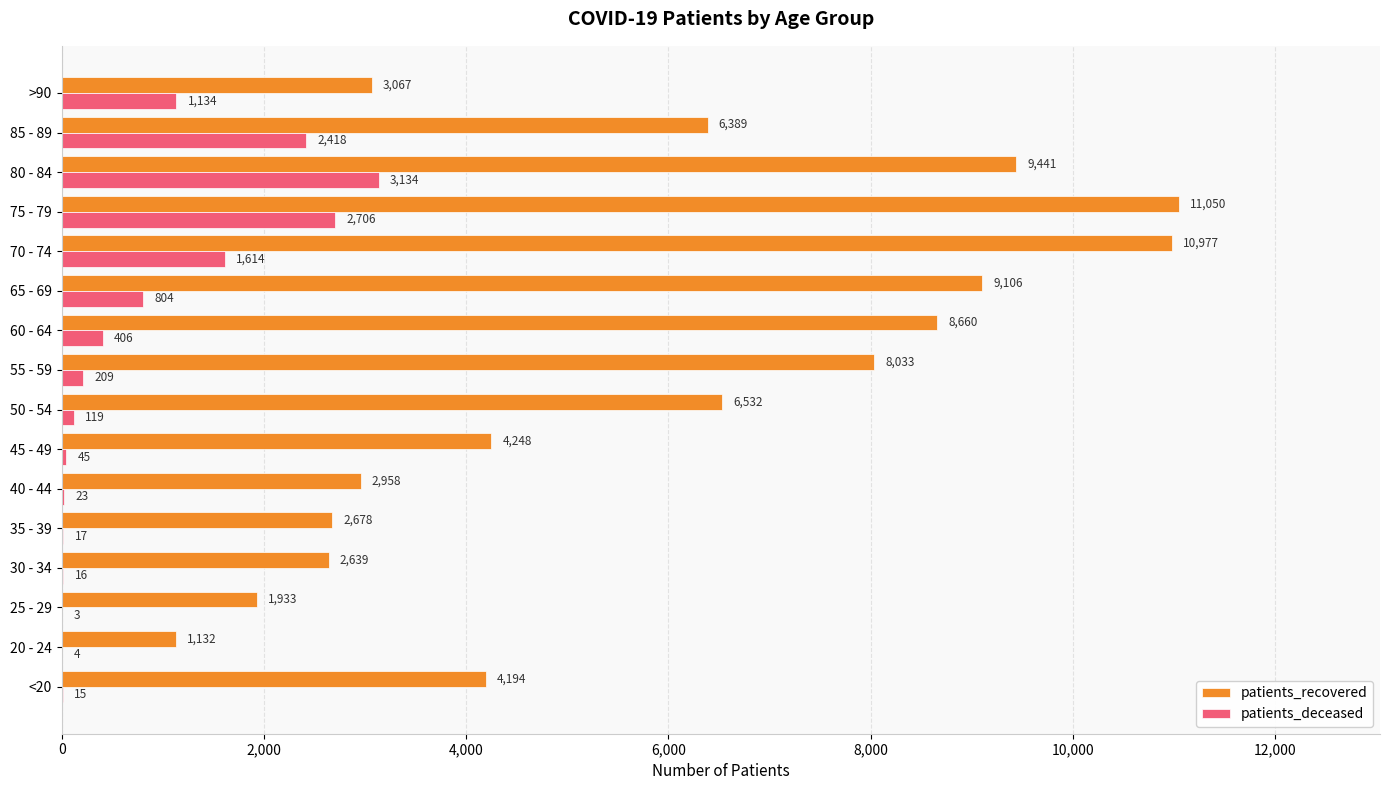

Which series has the largest total across all categories?

patients_recovered